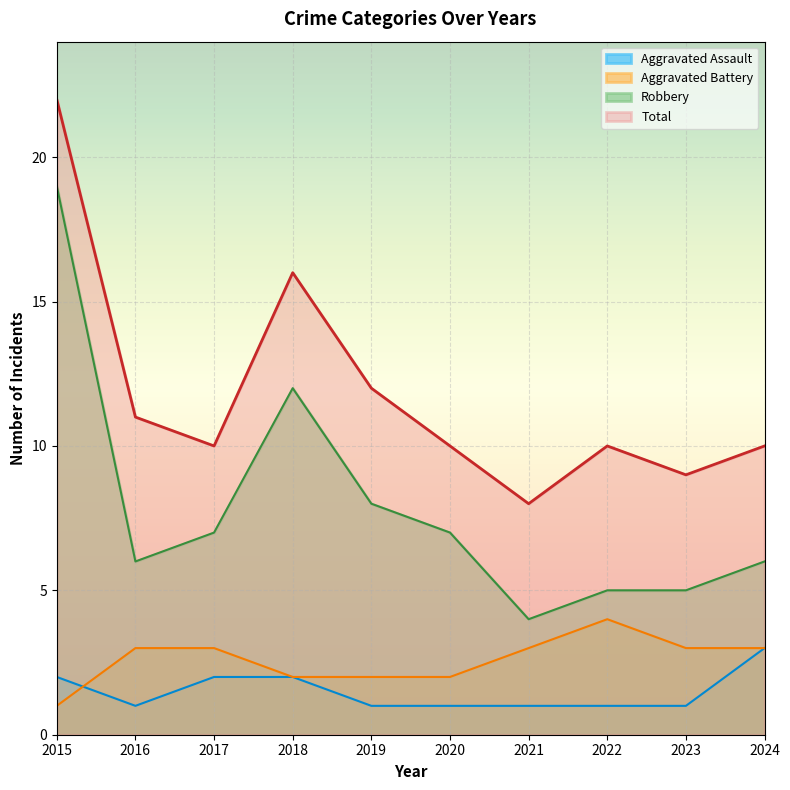

Is the value of Total at 2021 greater than the value of Aggravated Battery at 2021?

Yes